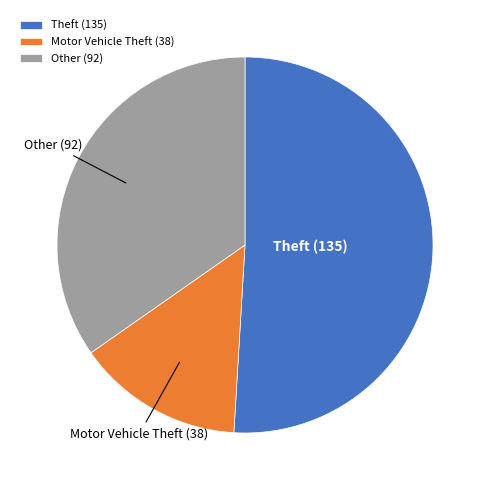

Which category has the biggest portion of the pie?

Theft